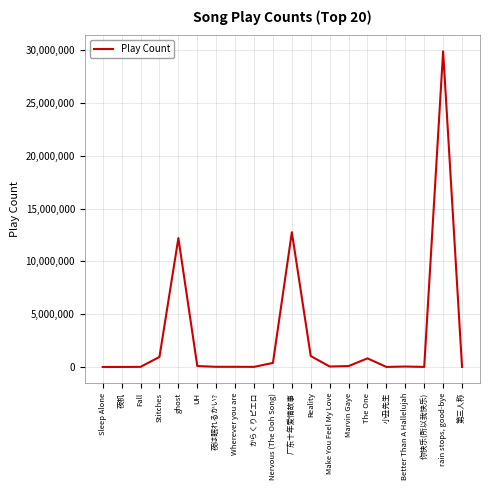

What value does the data have at 你快乐(所以我快乐)?

9621